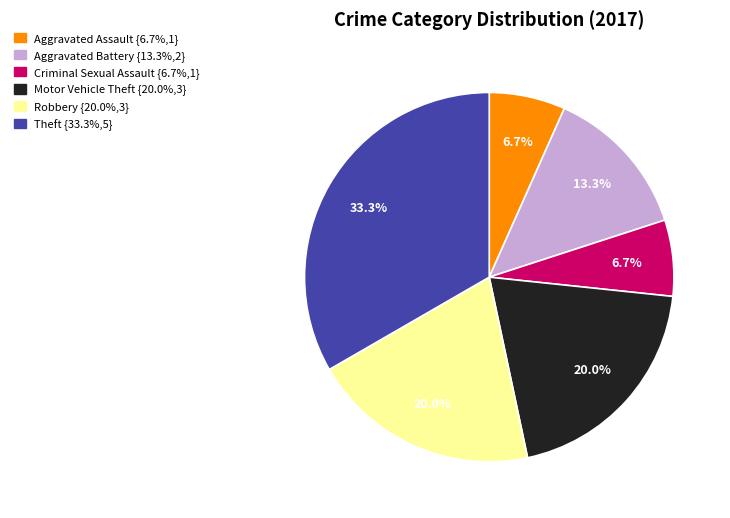

Is there a majority slice in this chart?

No